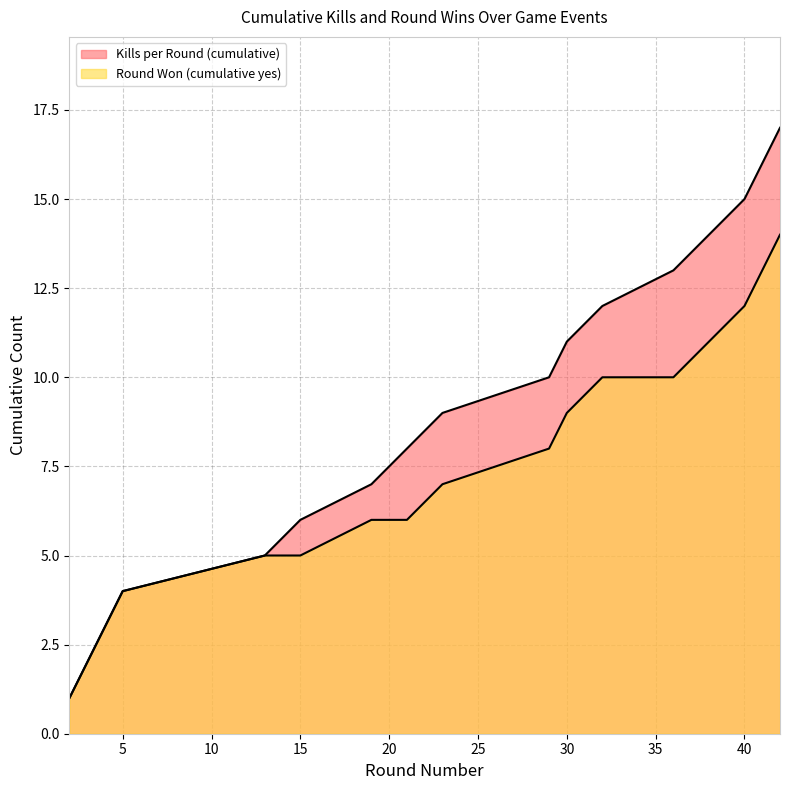

What is the difference between the second highest and minimum values in the Round Won (cumulative yes) series?

12